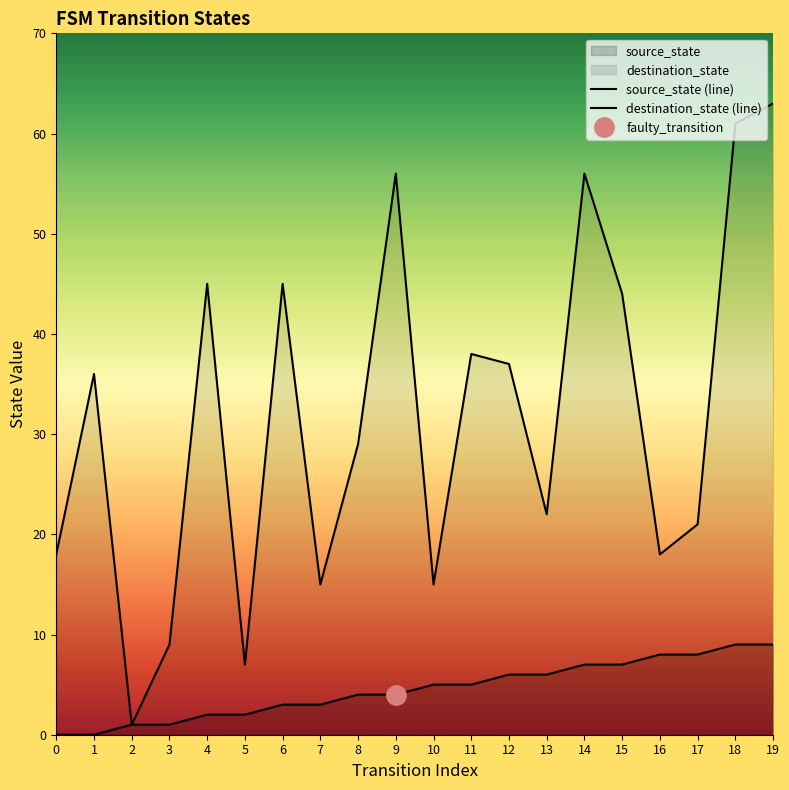

The value of source_state (line) at 10 is 5. True or false?

True